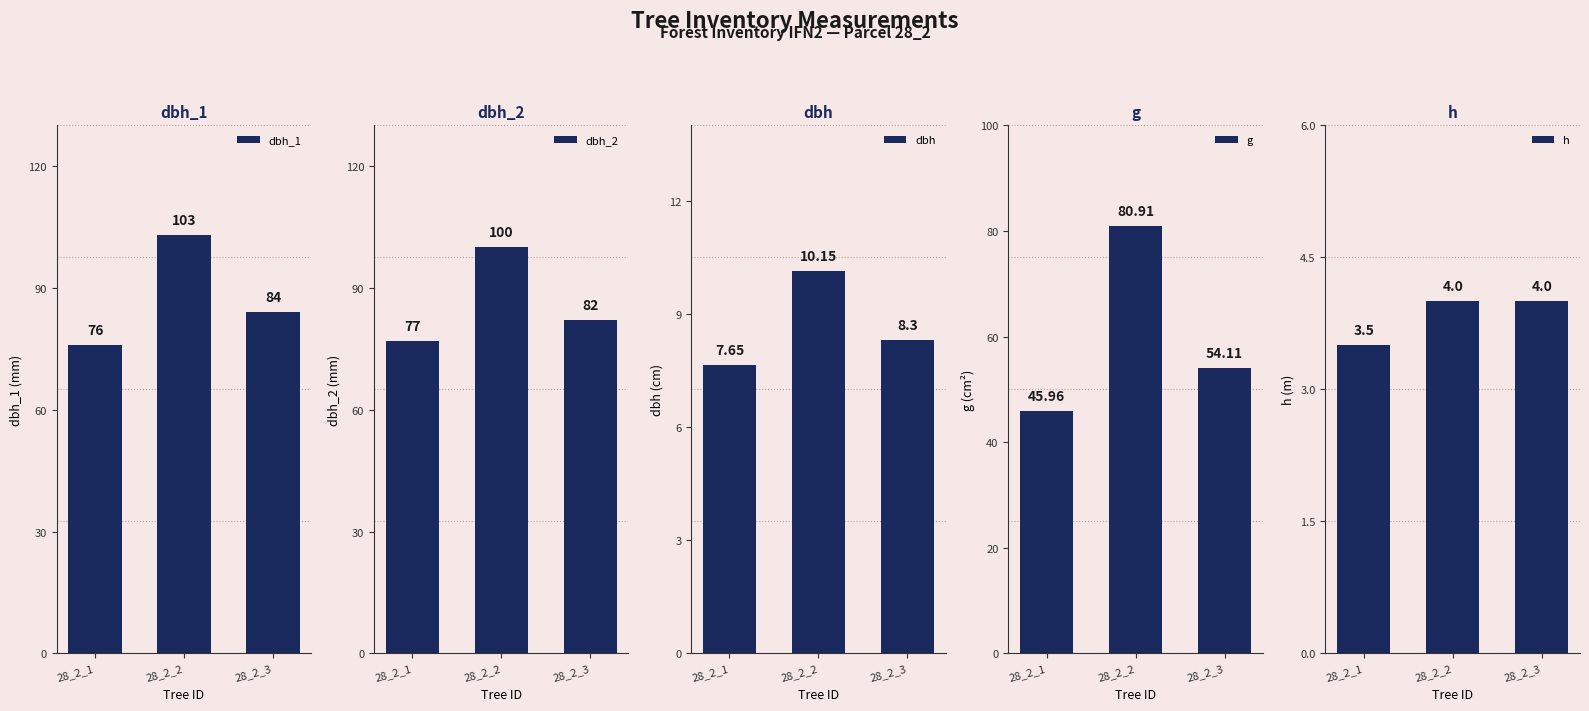

What is the difference between the highest and lowest values at 28_2_2?

99.0